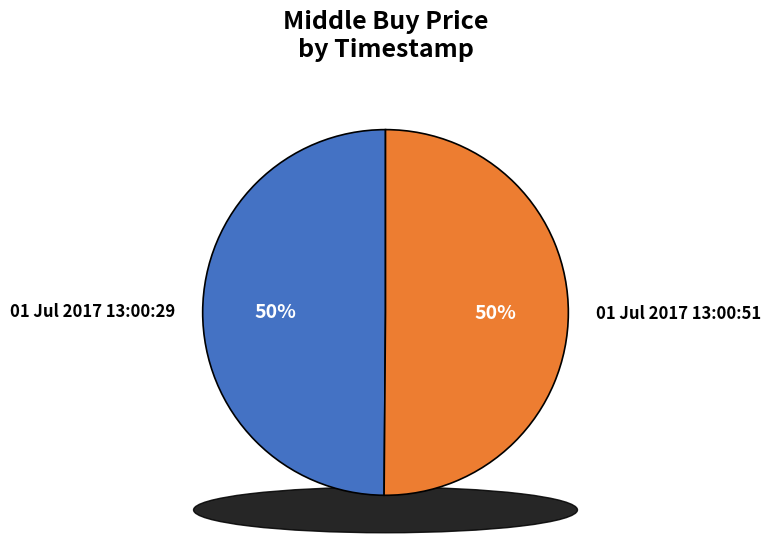

To the nearest percent, what percentage of the pie is 01 Jul 2017 13:00:51?

50%